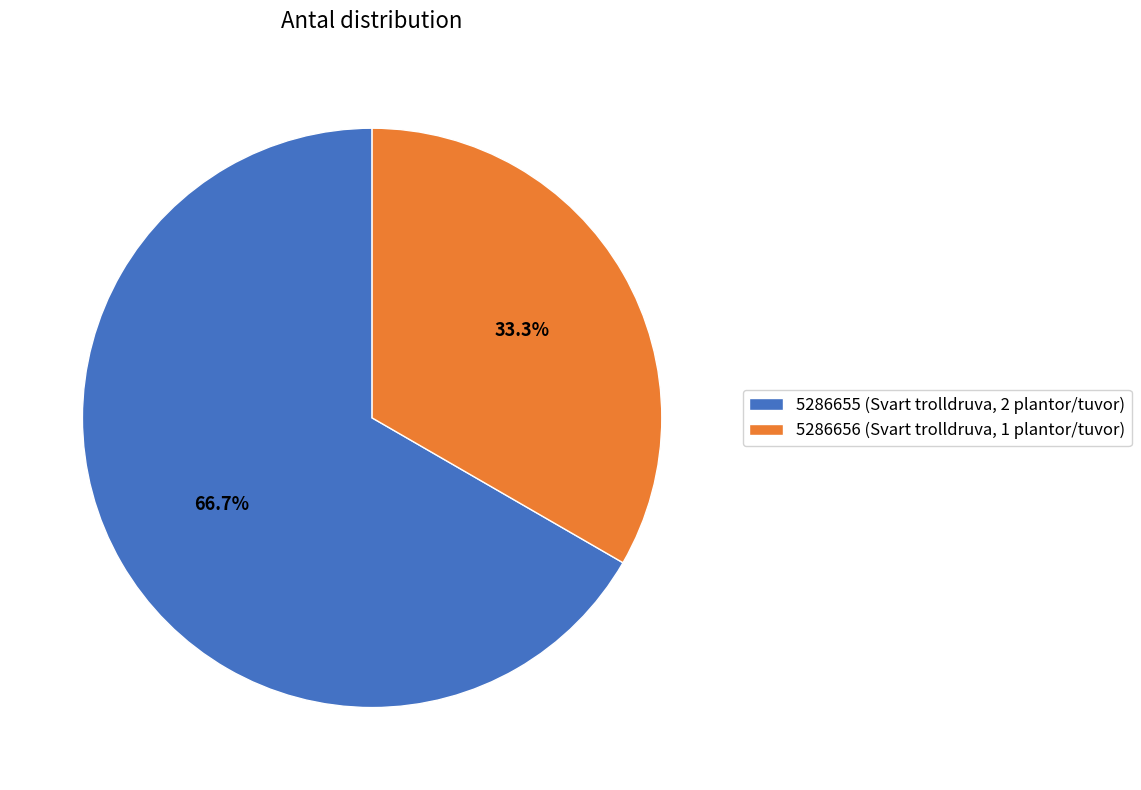

Rank the categories by value from lowest to highest.

5286656 (Svart trolldruva, 1 plantor/tuvor), 5286655 (Svart trolldruva, 2 plantor/tuvor)